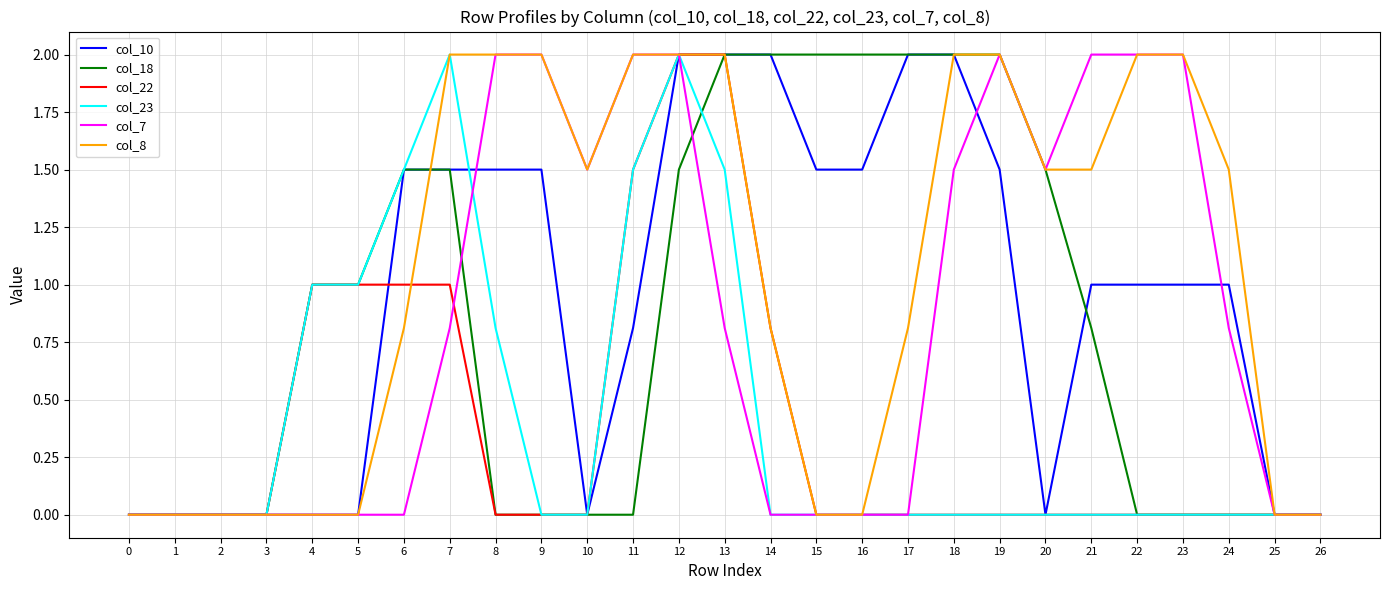

Which series has the largest total across all categories?

col_8